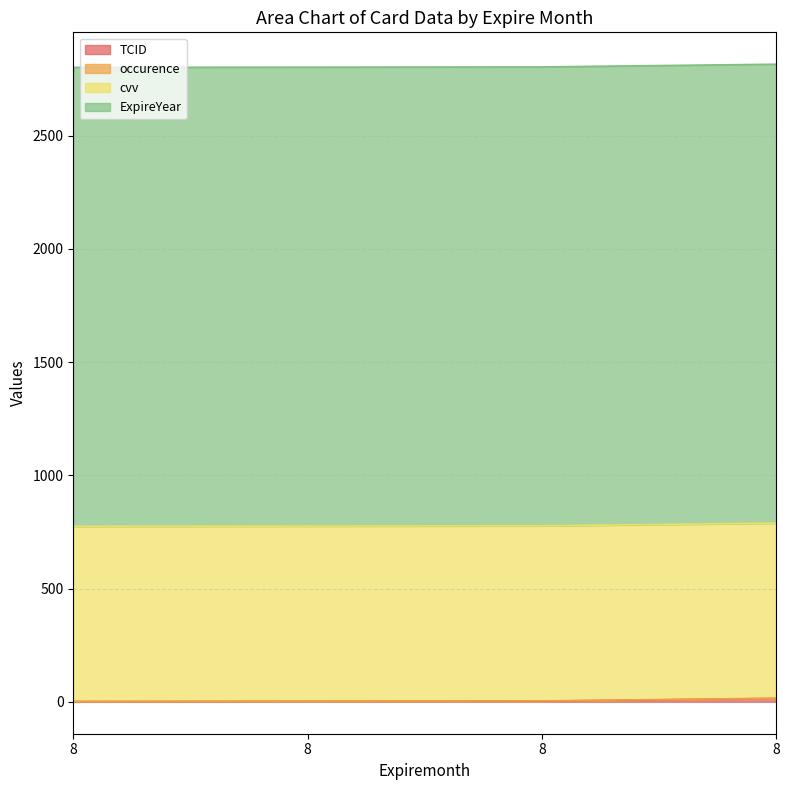

Which series changed the most between 8 and 8?

TCID